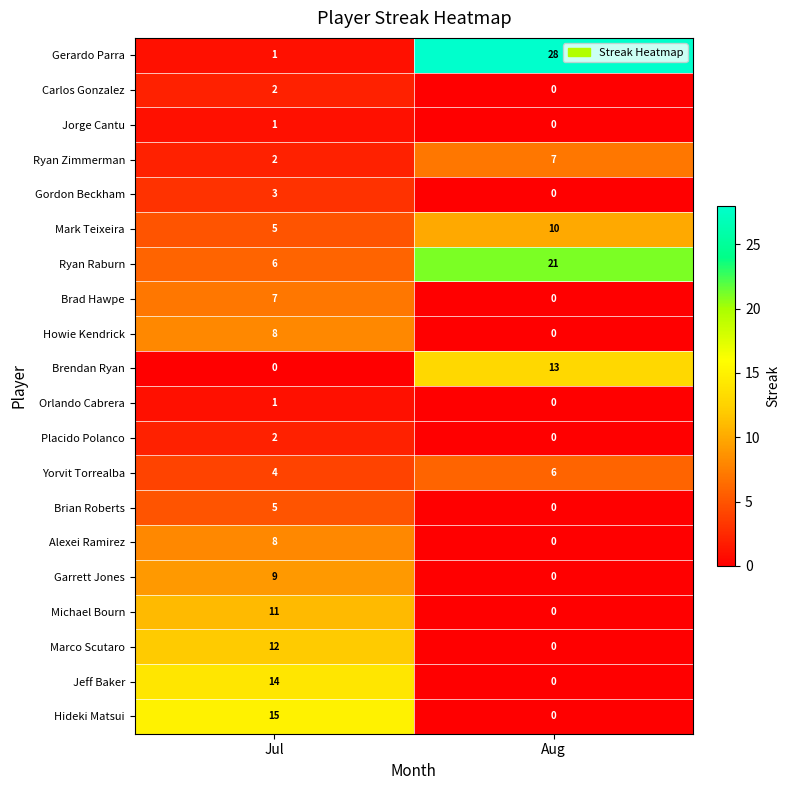

Count the number of data series in this chart.

20